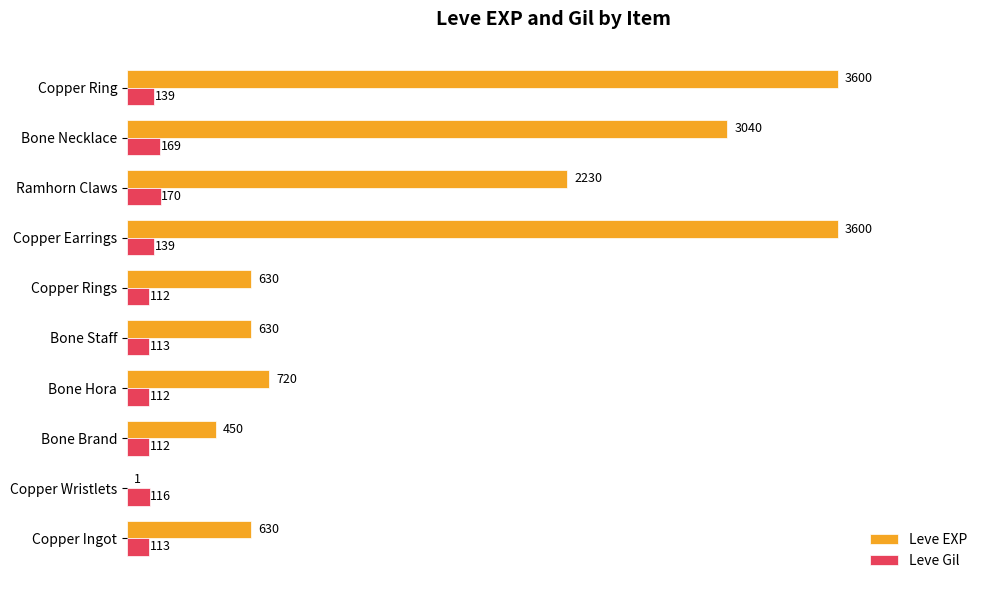

What is the maximum value shown in the chart?

3600